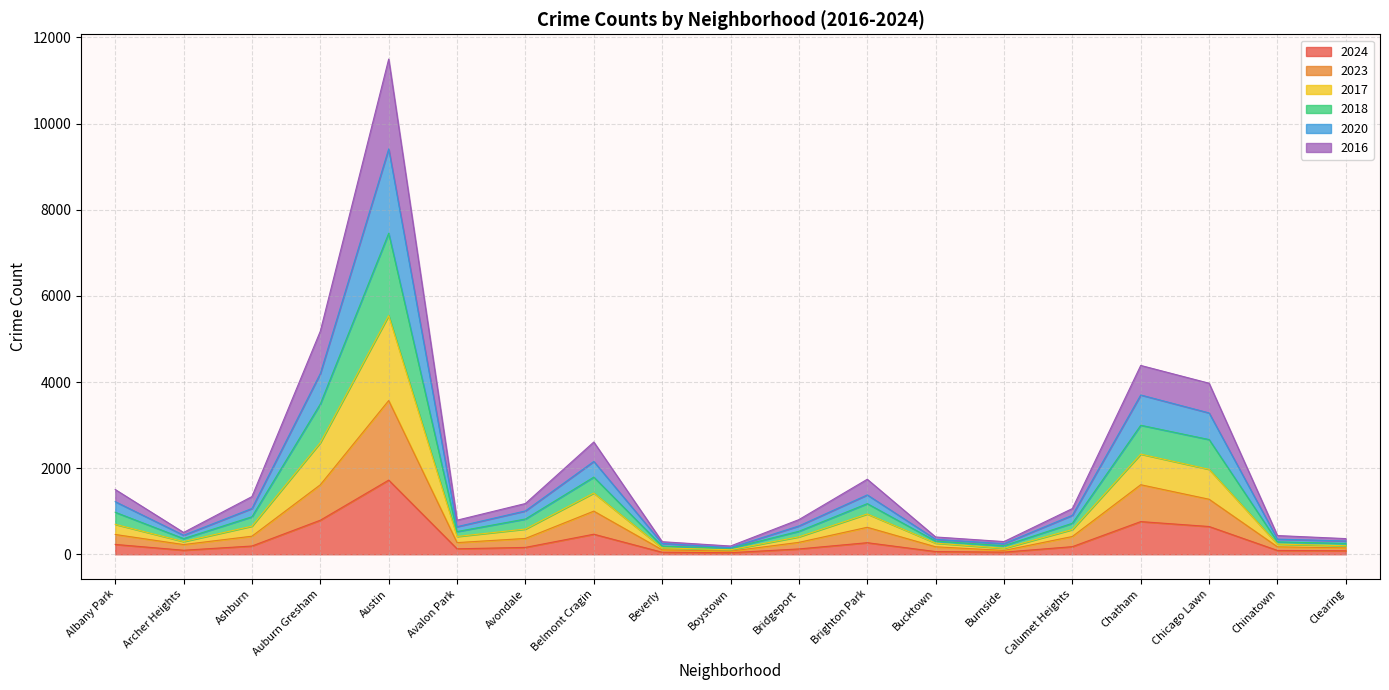

The 2024 series shows 1722 at Austin. True or false?

True